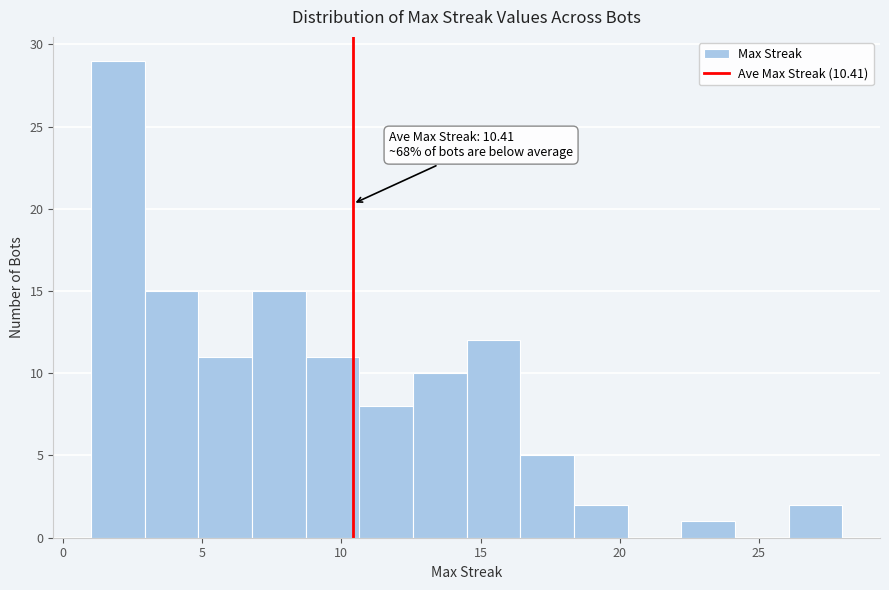

Read against the x-axis, roughly where is the centre of the tallest bar?

2.0